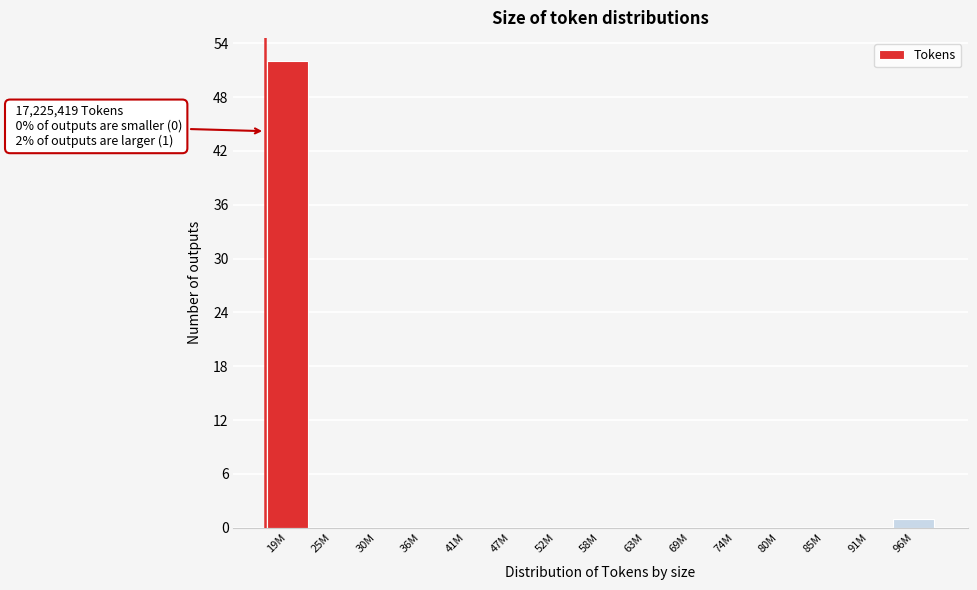

Reading right to left, list all the values displayed in this chart.

96M=1	91M=0	85M=0	80M=0	74M=0	69M=0	63M=0	58M=0	52M=0	47M=0	41M=0	36M=0	30M=0	25M=0	19M=52